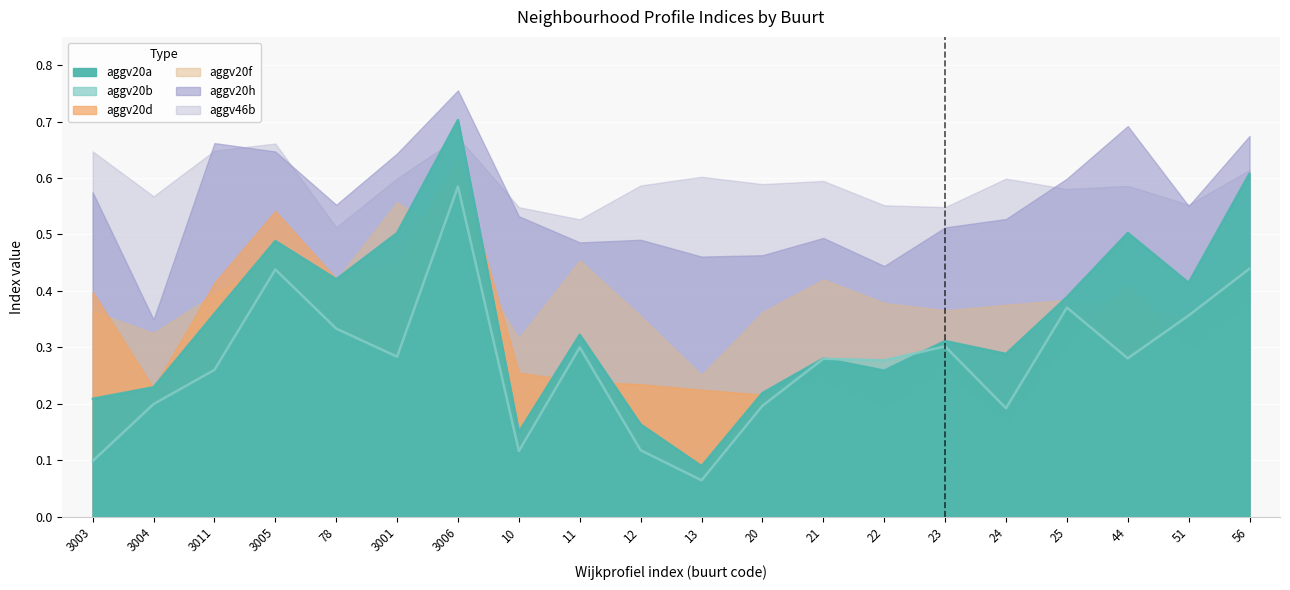

After their last crossing, which series has the higher values: aggv20a_line or aggv20b_line?

aggv20a_line